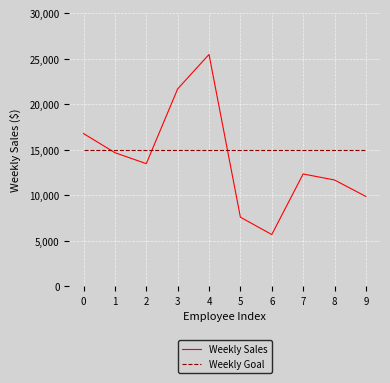

Reading left to right, extract all data points from this chart.

Weekly Sales: 0=16785.1	1=14687.5	2=13479.0	3=21689.5	4=25478.5	5=7600.0	6=5689.0	7=12346.9	8=11687.0	9=9874.5
Weekly Goal: 0=15000.0	1=15000.0	2=15000.0	3=15000.0	4=15000.0	5=15000.0	6=15000.0	7=15000.0	8=15000.0	9=15000.0